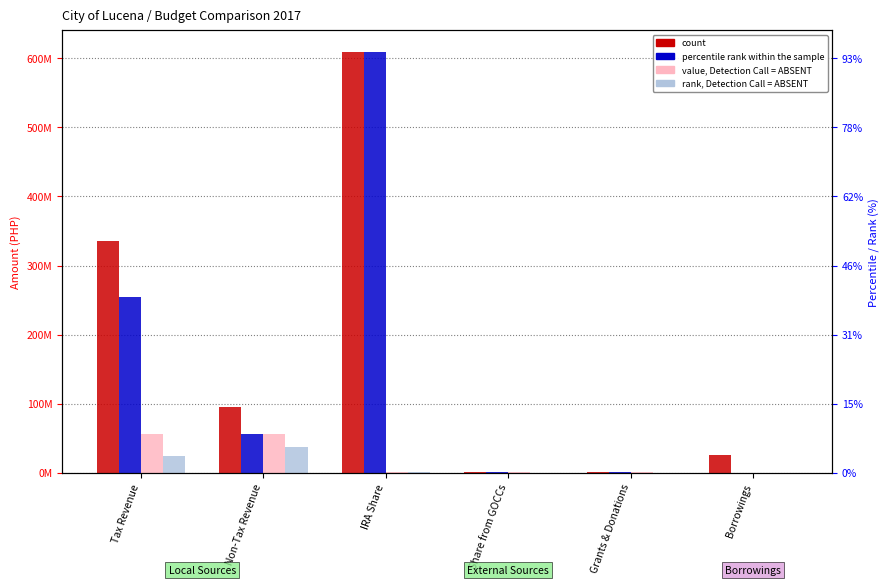

Is it true that percentile rank within the sample equals 56591701.0 at Non-Tax Revenue?

True